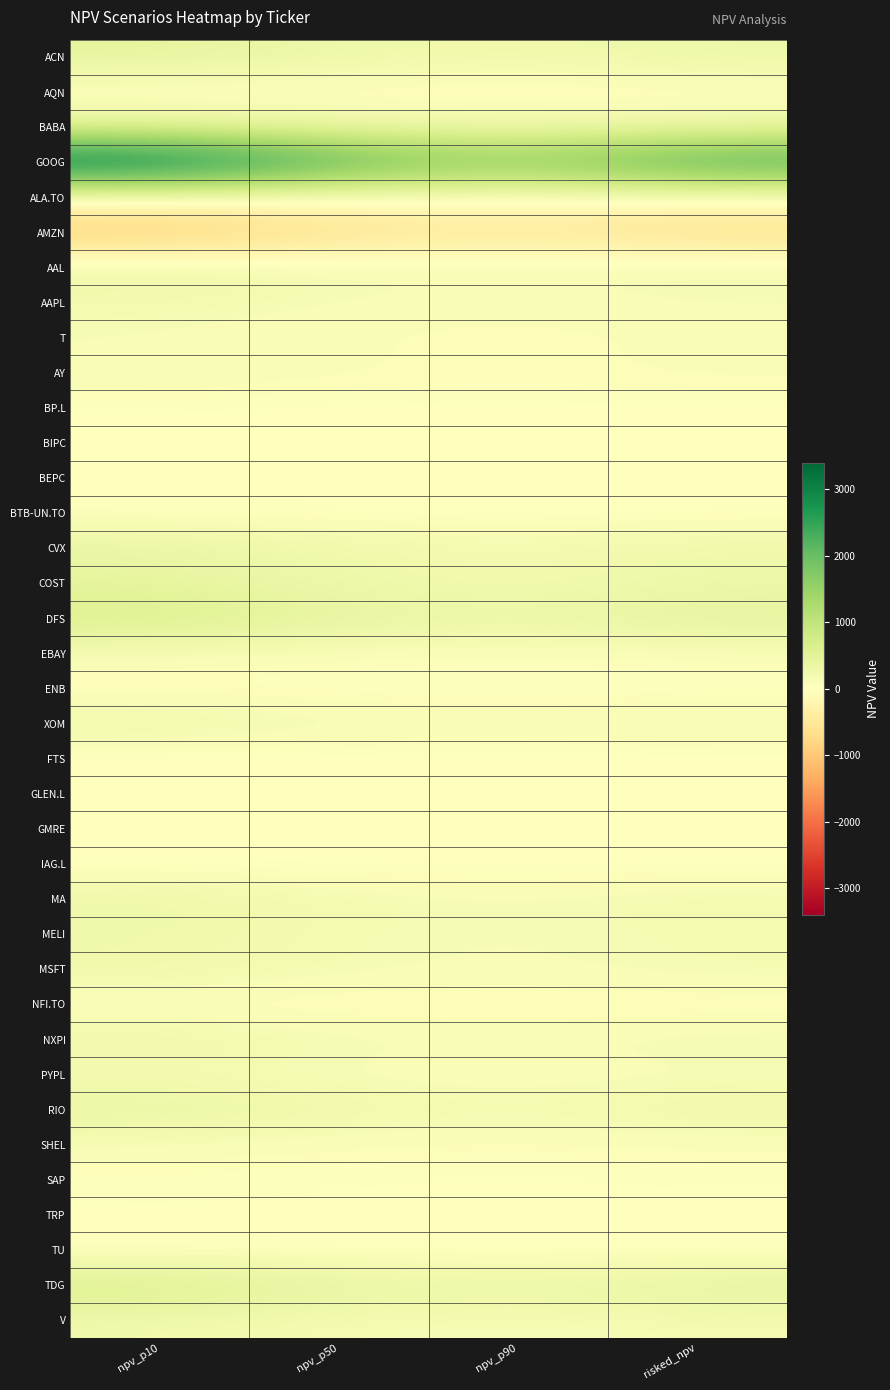

How many series are shown in this chart?

37